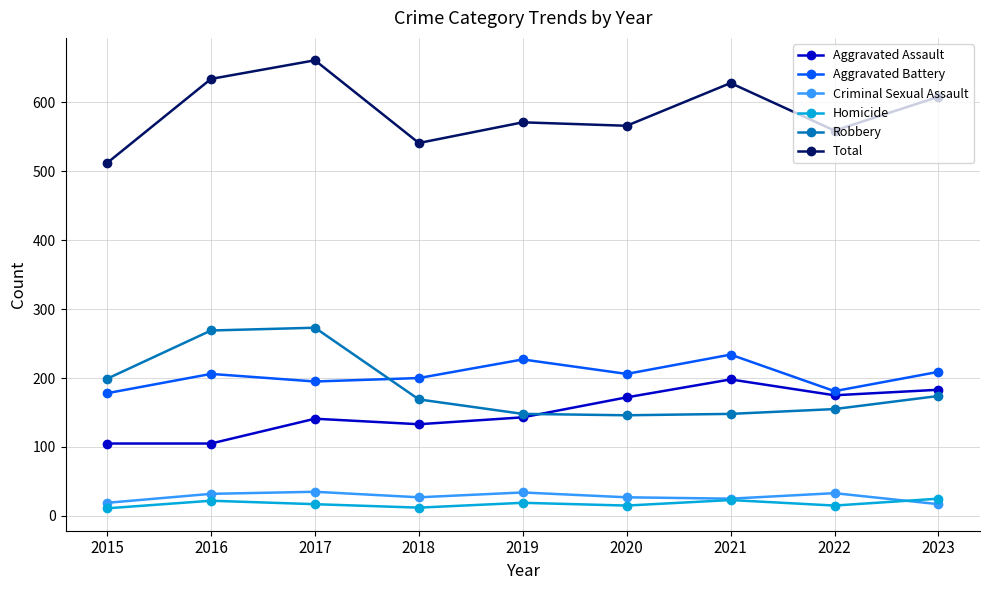

What is the spread (max minus min) of values at 2021?

605